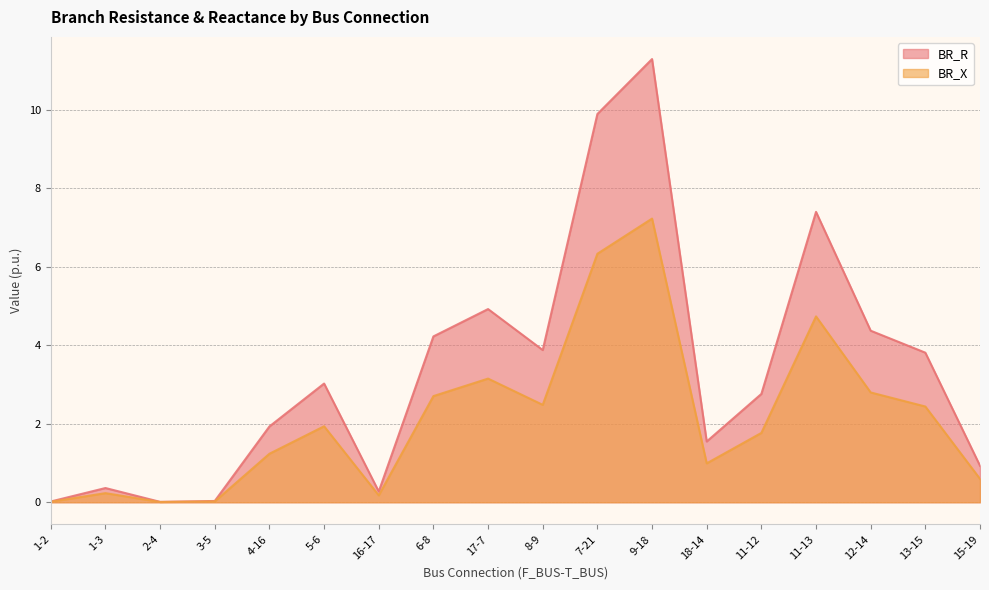

The value of BR_R at 4-16 is 2.9. True or false?

False